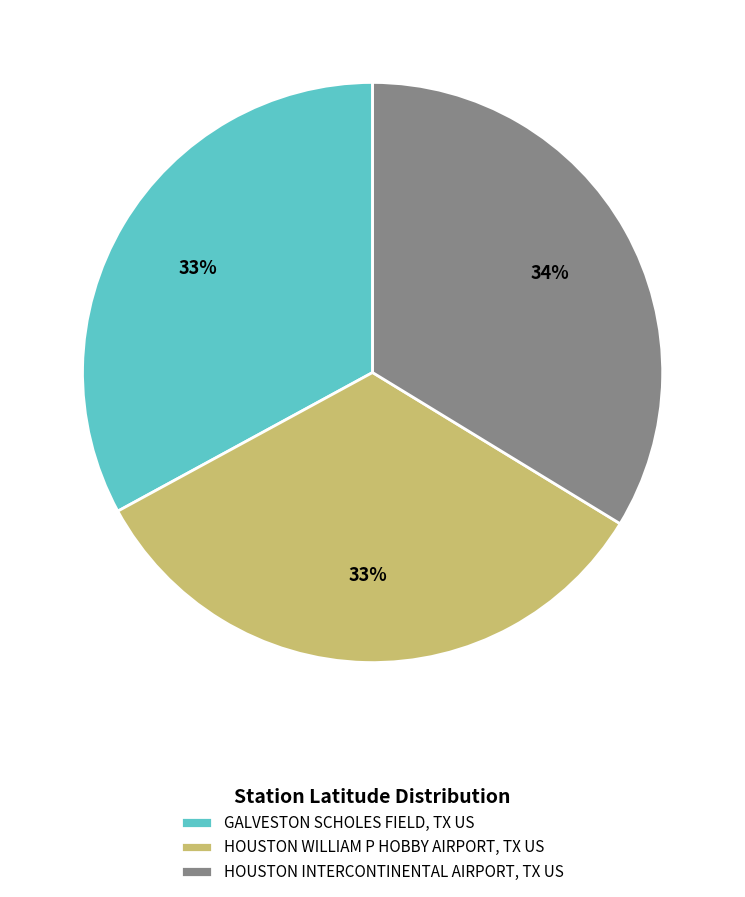

How many segments does this pie chart have?

3